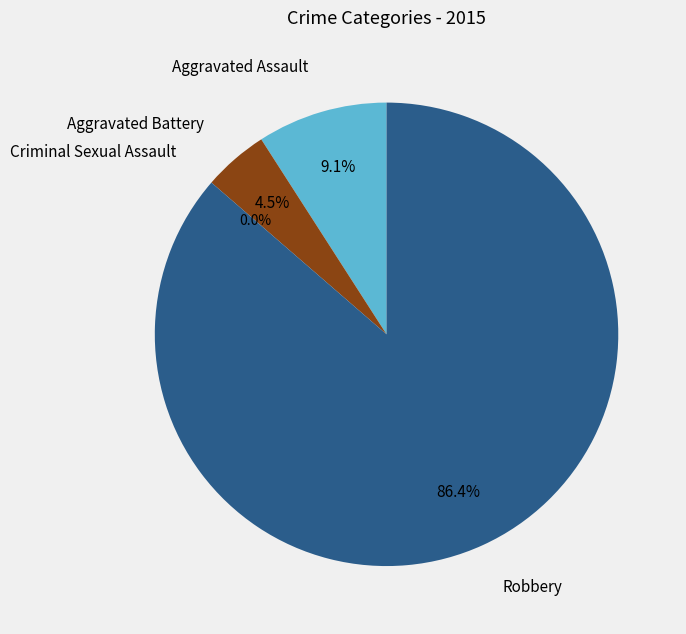

Count the number of slices in the pie.

4